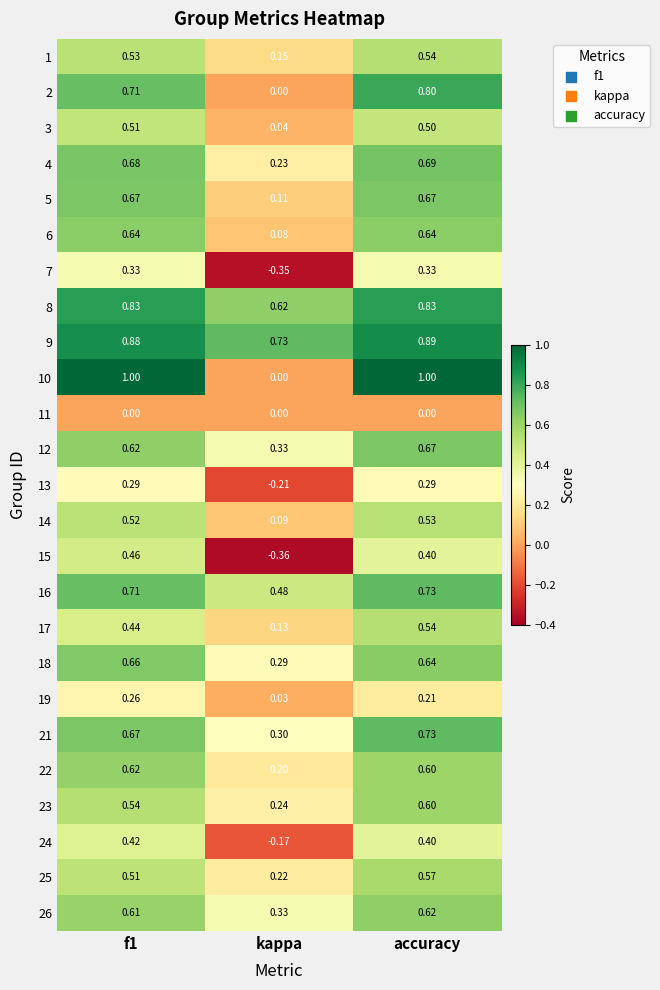

At which category does the chart reach its minimum across all series?

kappa